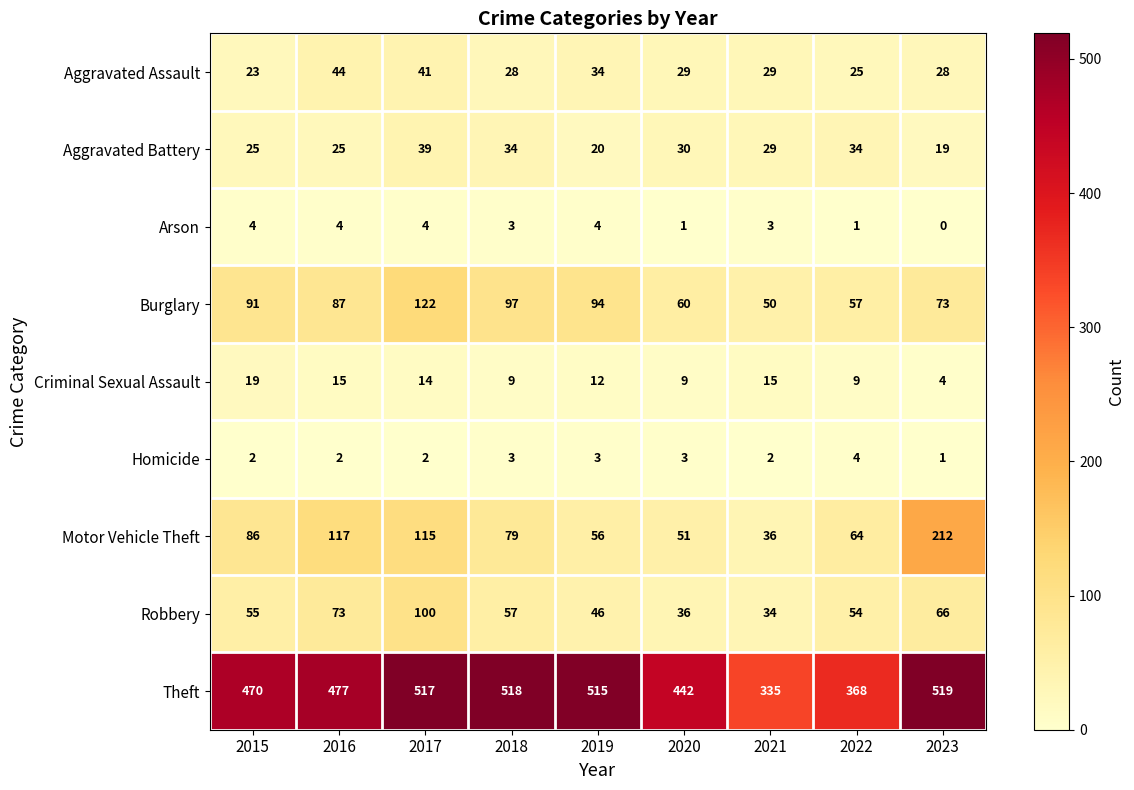

What is the sum of the Aggravated Battery values at 2020 and 2022?

64